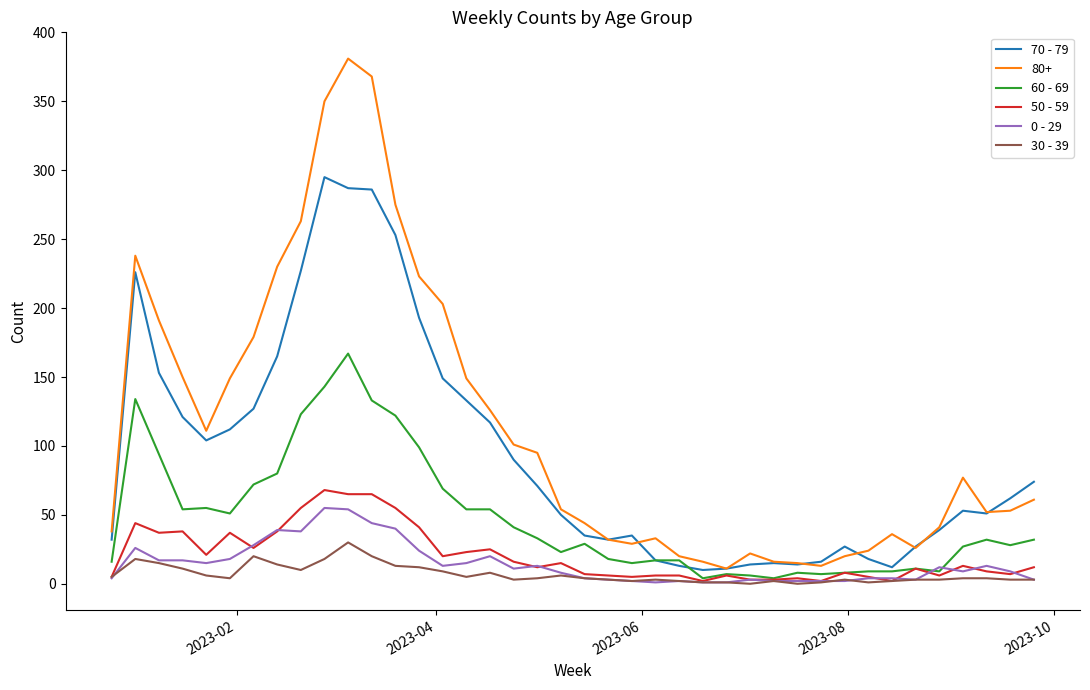

Which series has the largest range (max minus min)?

80+